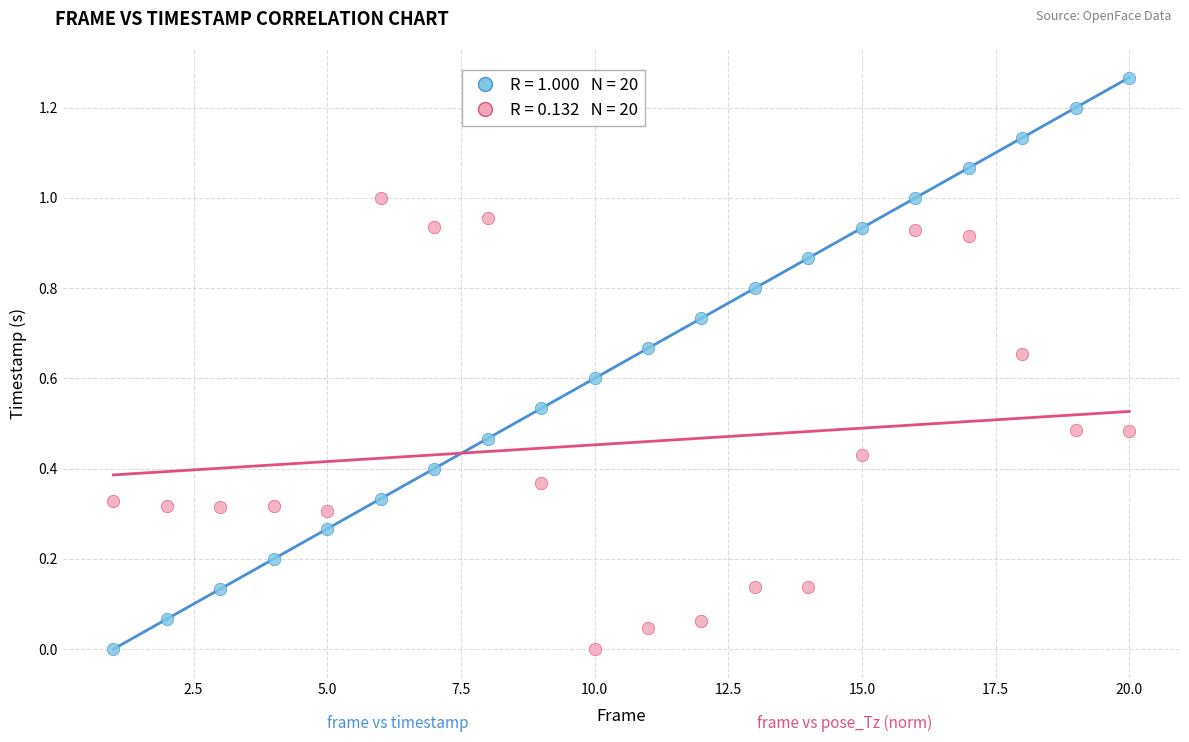

Across all data points, what is the range of X values (max minus min)?

19.0